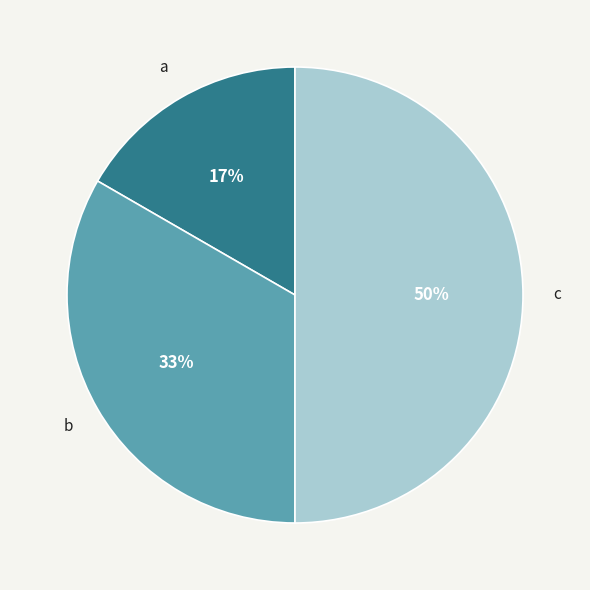

Does a represent more than half of the total?

No